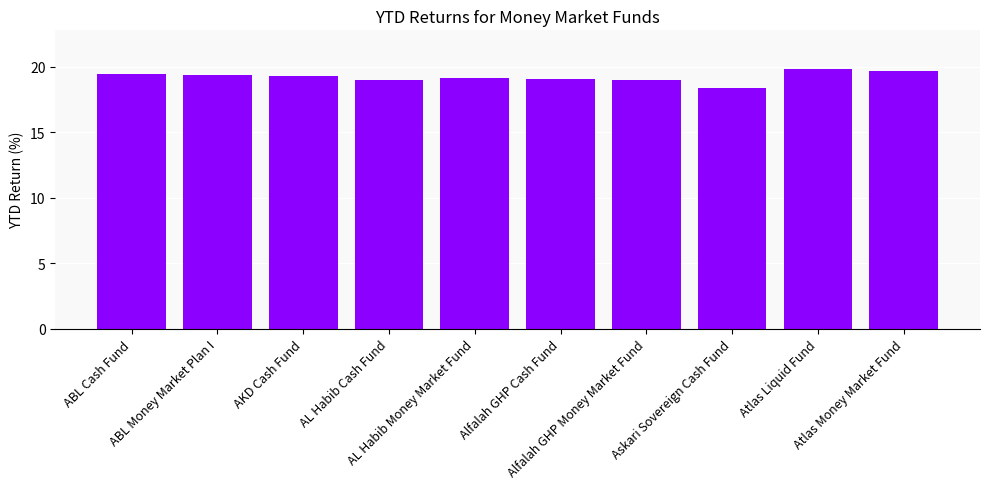

What is the difference between the values at Alfalah GHP Money Market Fund and ABL Money Market Plan I?

0.4